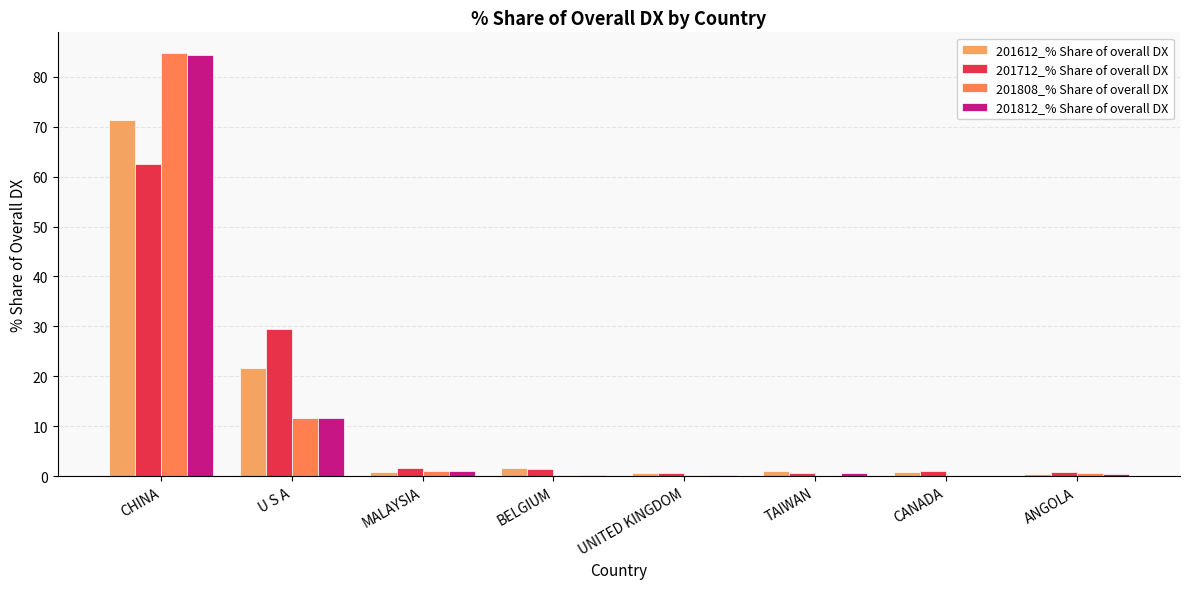

What is the total value across all series at ANGOLA?

2.4